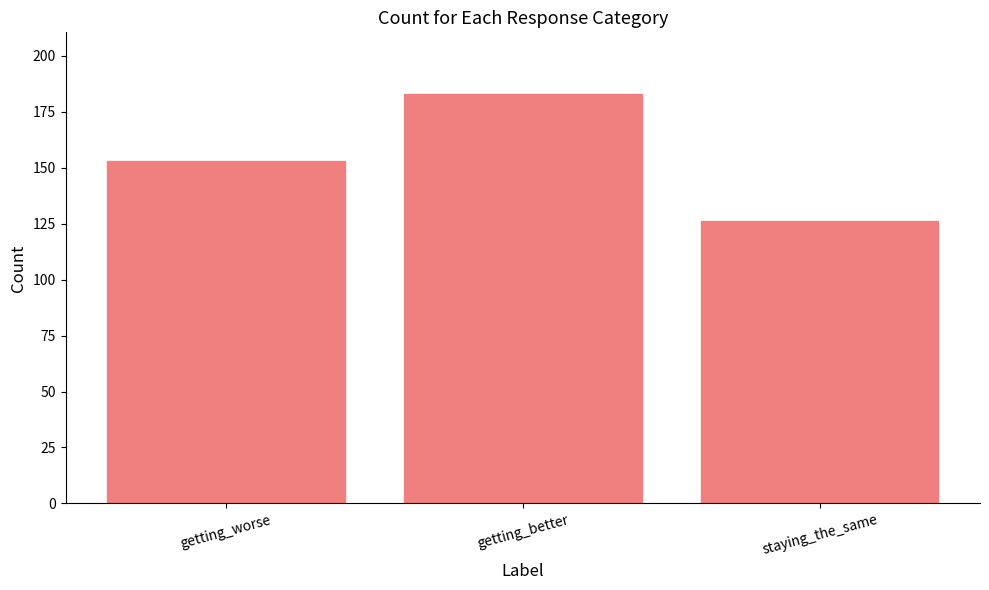

What is the label of the 1st bar from the right?

staying_the_same